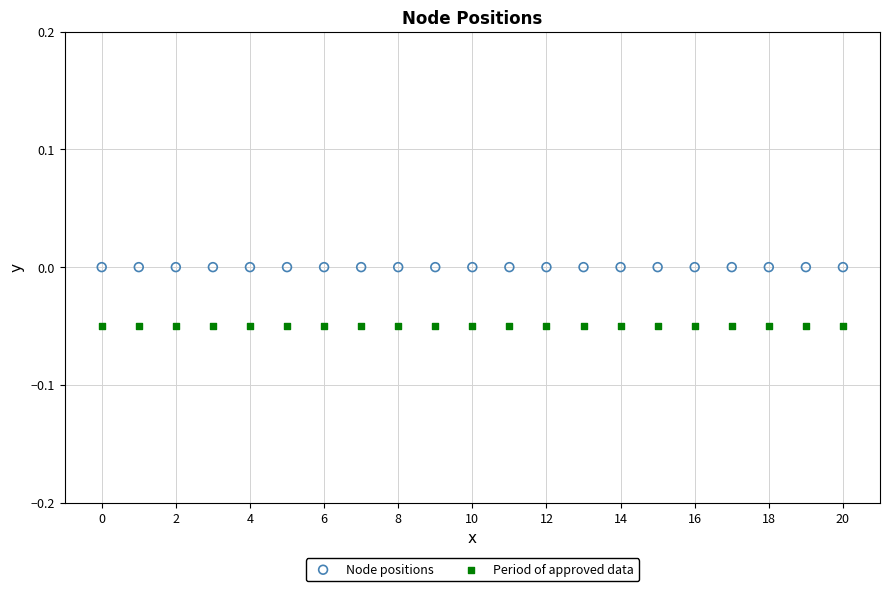

What are all the series names shown in the legend?

Node positions, Period of approved data